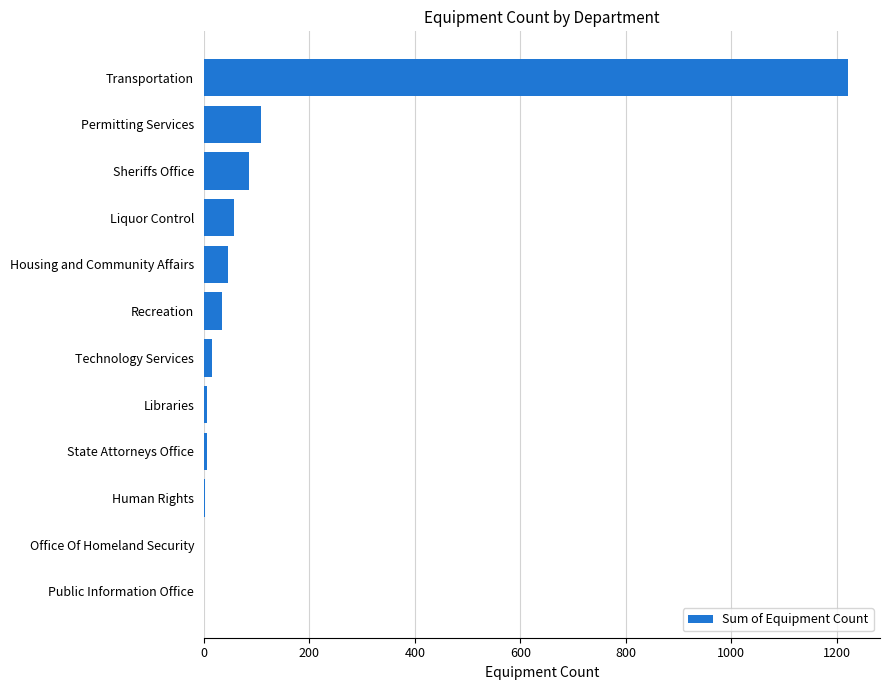

What is the ratio of the value at Recreation to the value at Liquor Control?

0.6